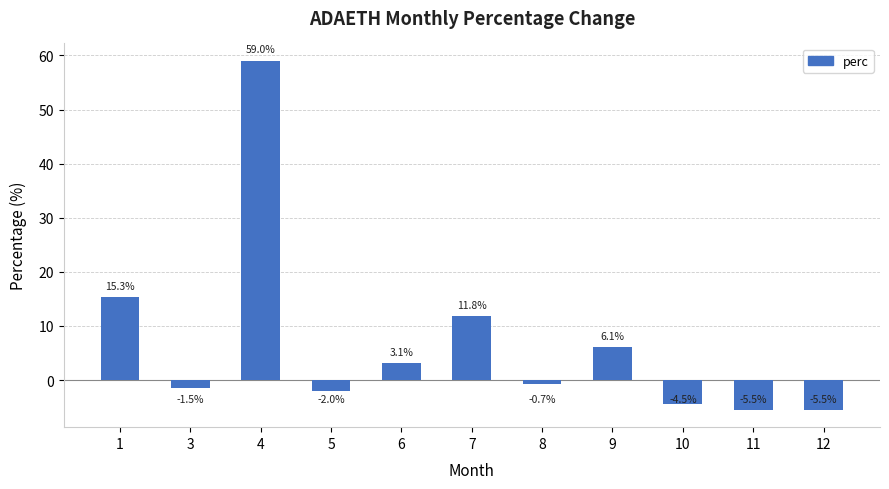

What is the difference between the values at 6 and 3?

4.6